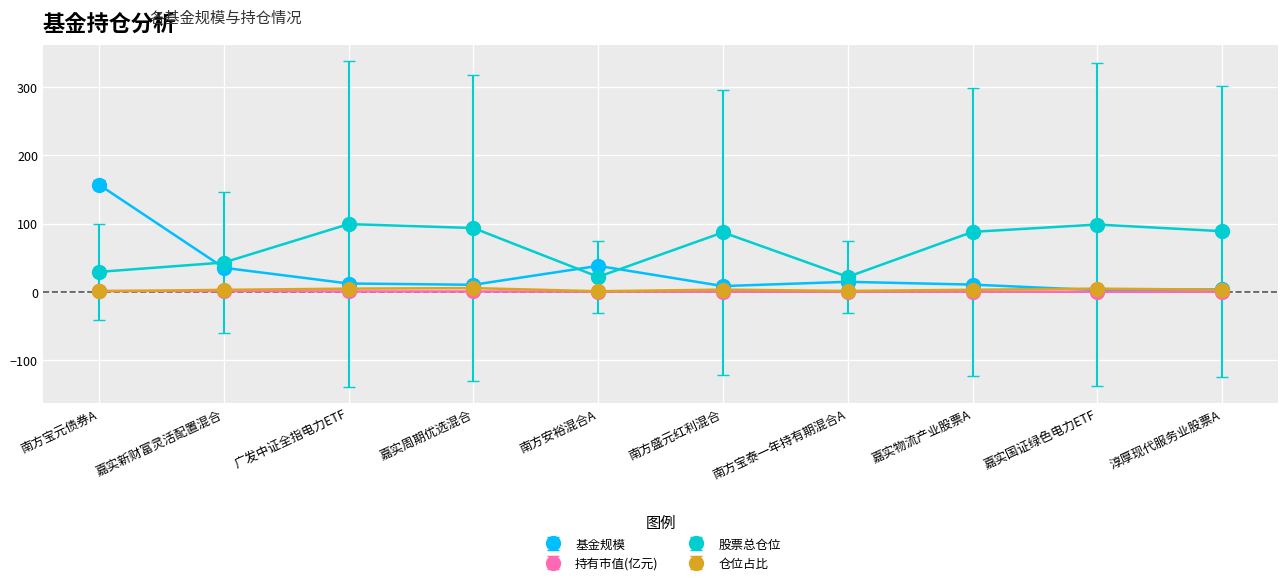

At which category does 基金规模 reach its first local peak?

南方安裕混合A